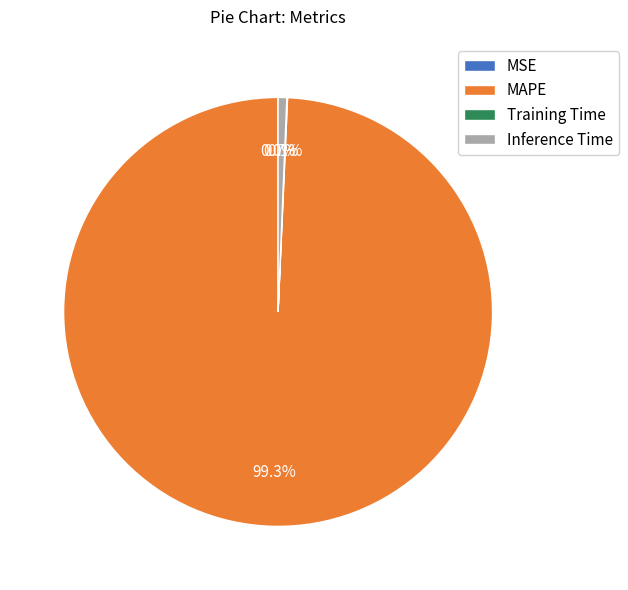

Does Inference Time account for over 50% of the chart?

No